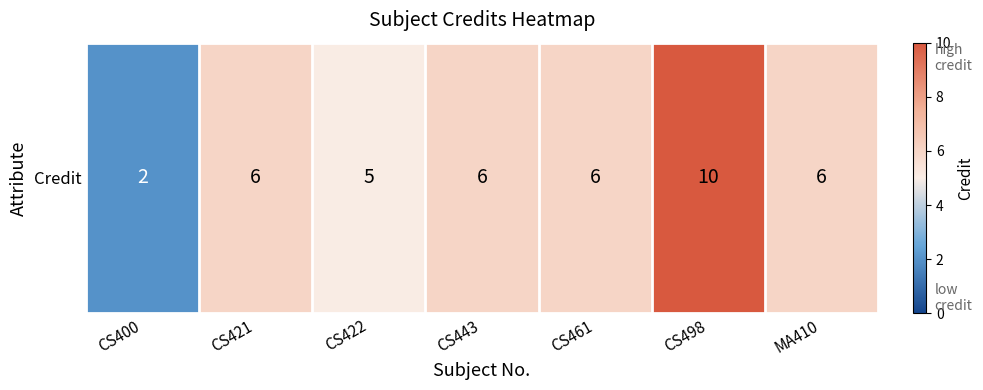

Is it true that the value at MA410 is 6?

True